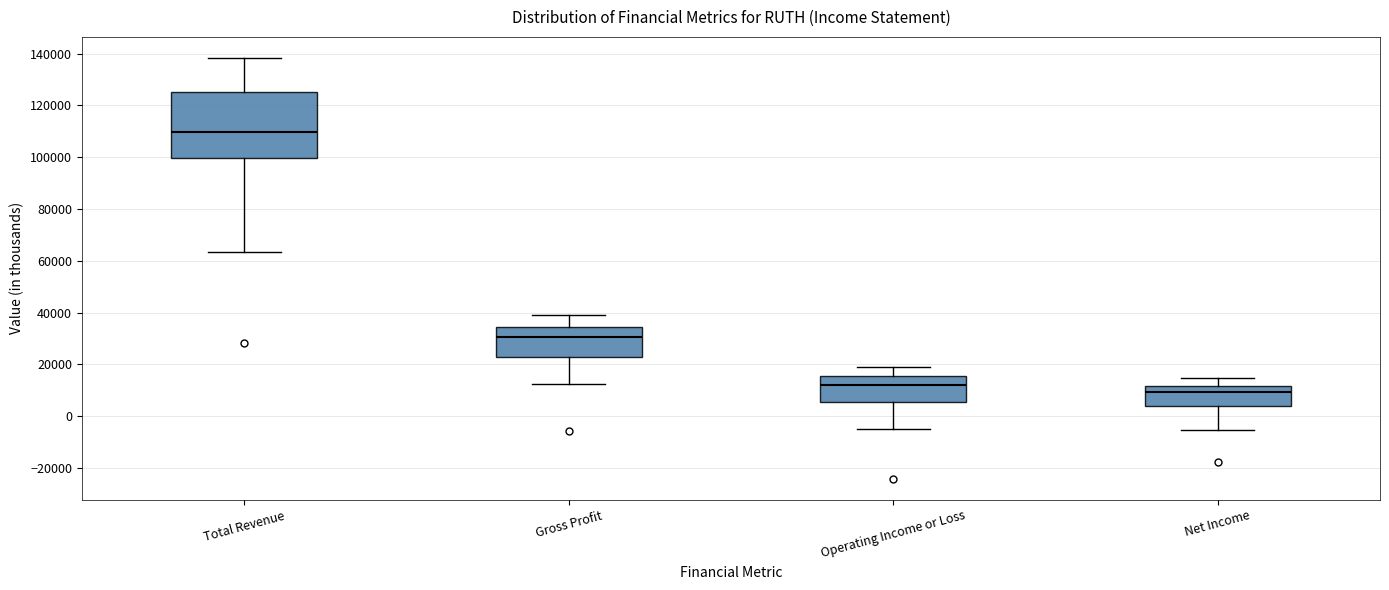

Reading left to right, read every box against the y-axis: the position of its median line, the range the box covers, and the ends of its whiskers. The values are not printed on the chart, so give them approximately, as read against the axis.

Total Revenue: median 110000, box 100000 to 126000, whiskers 64000 to 138000
Gross Profit: median 30000, box 22000 to 34000, whiskers 12000 to 40000
Operating Income or Loss: median 12000, box 6000 to 16000, whiskers -6000 to 18000
Net Income: median 10000, box 4000 to 12000, whiskers -6000 to 14000